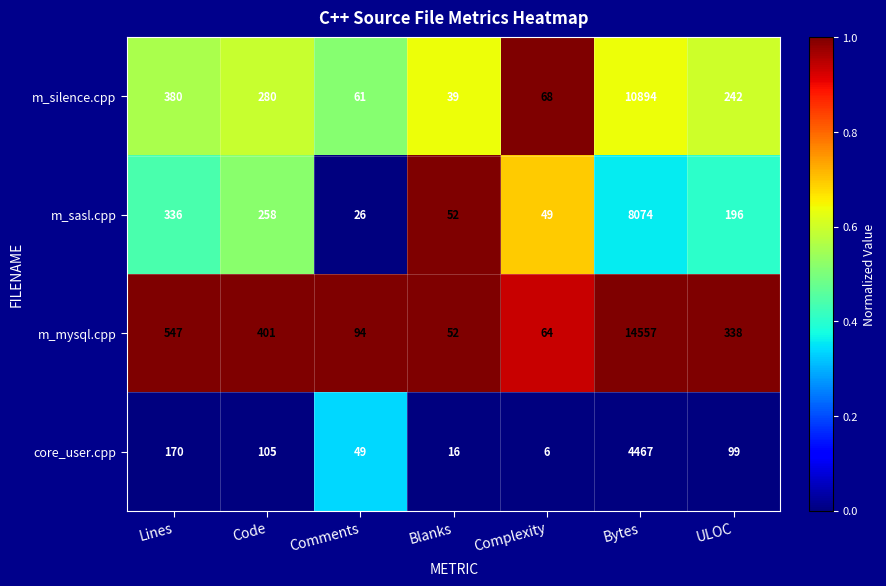

Where is m_sasl.cpp nearest to the value 4050?

Lines